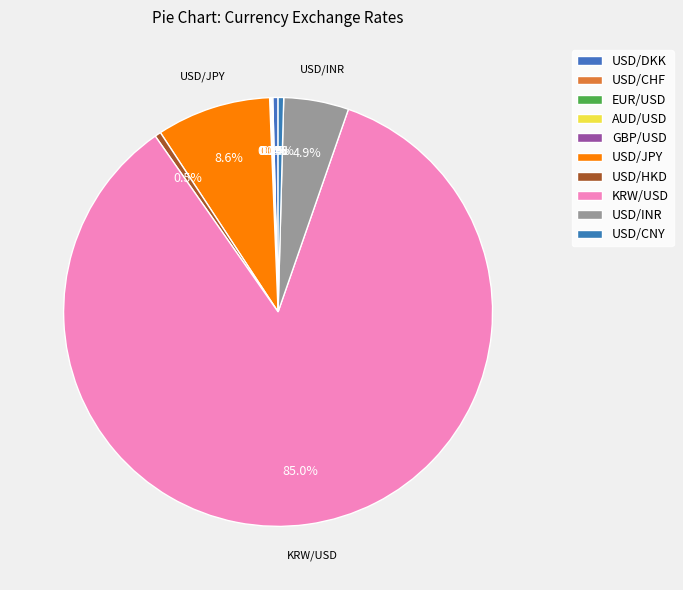

Count the number of slices in the pie.

10